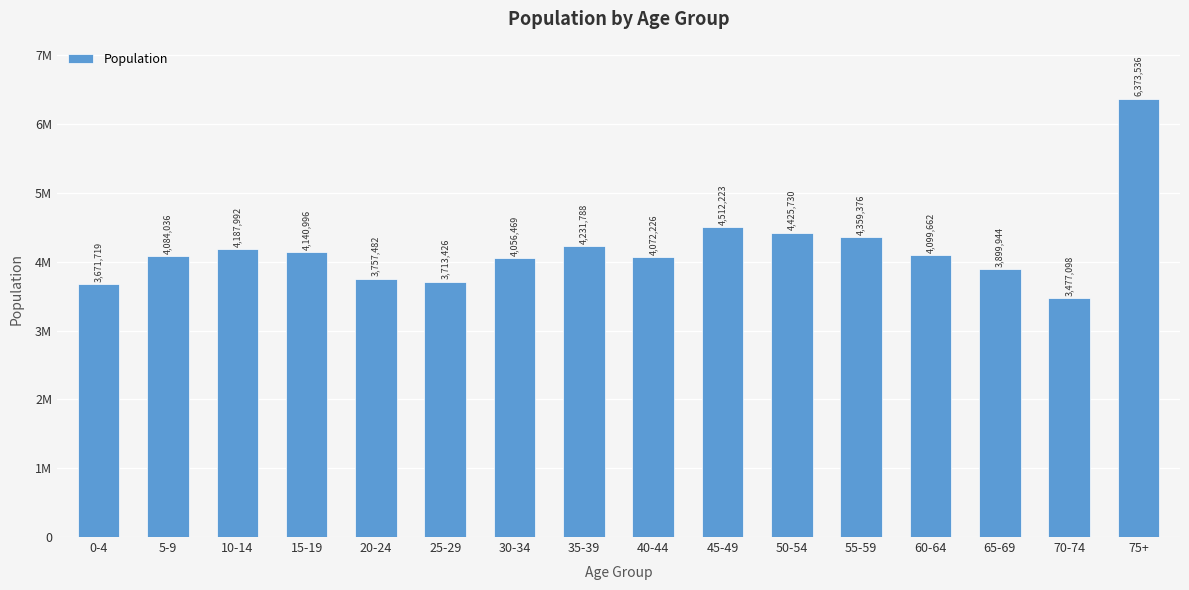

Are the bars horizontal?

No